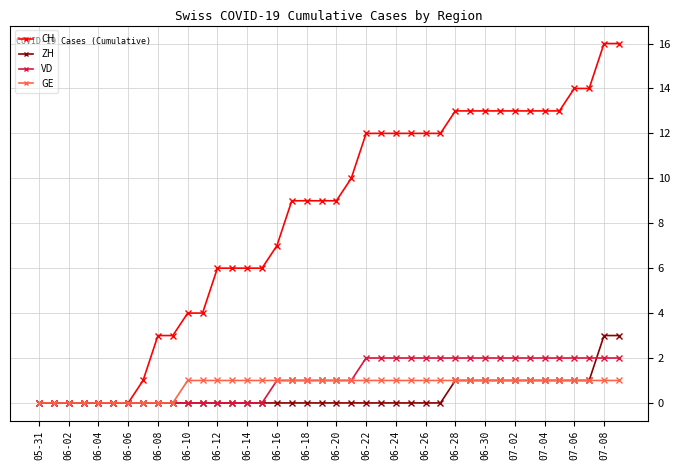

Count the GE values in the range 1 to 2.

30